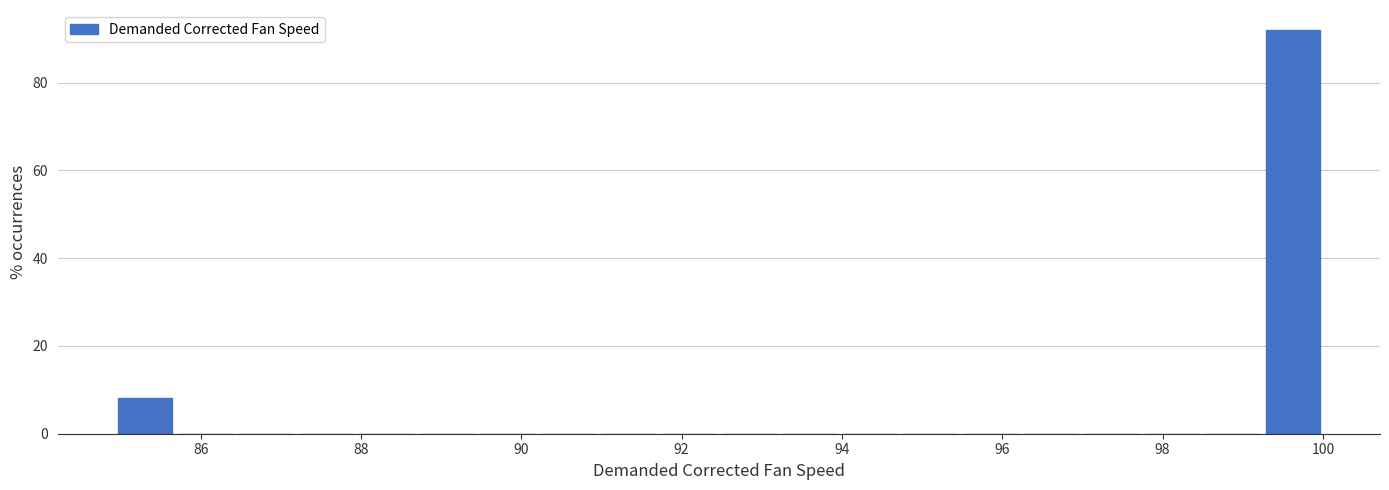

Read against the x-axis, roughly where is the centre of the tallest bar?

99.6